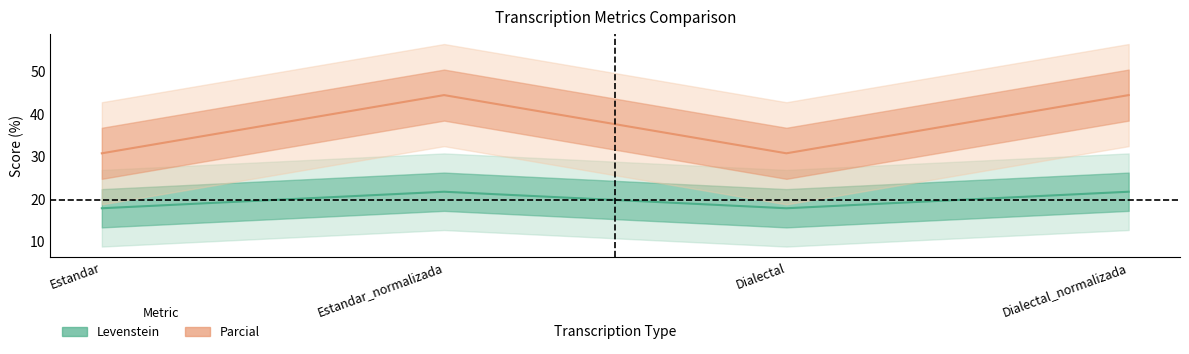

True or false: Parcial has more than 2 interior local peaks.

False